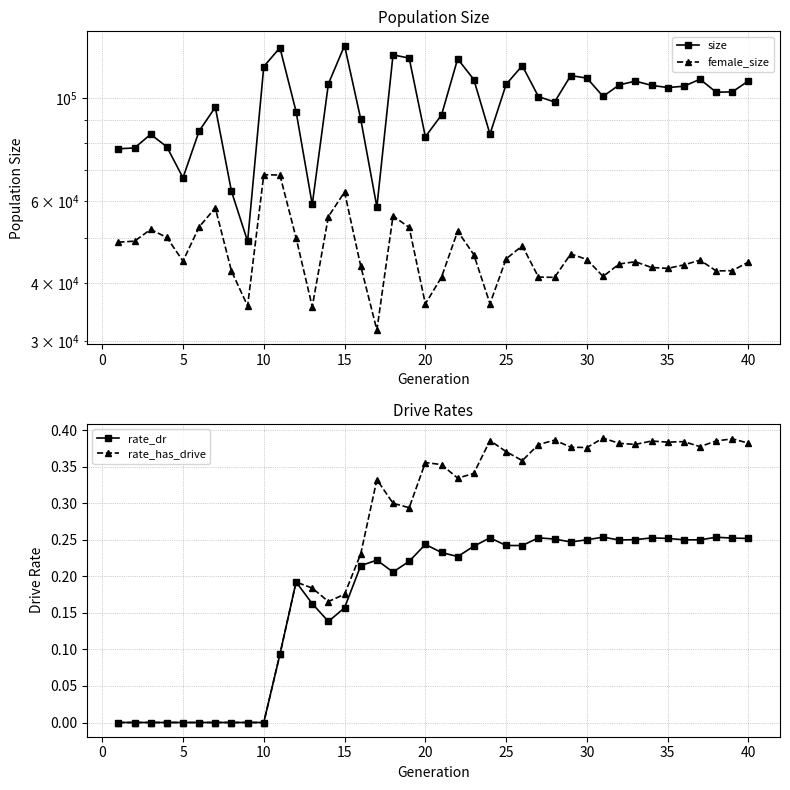

How many values in rate_dr are above zero?

30